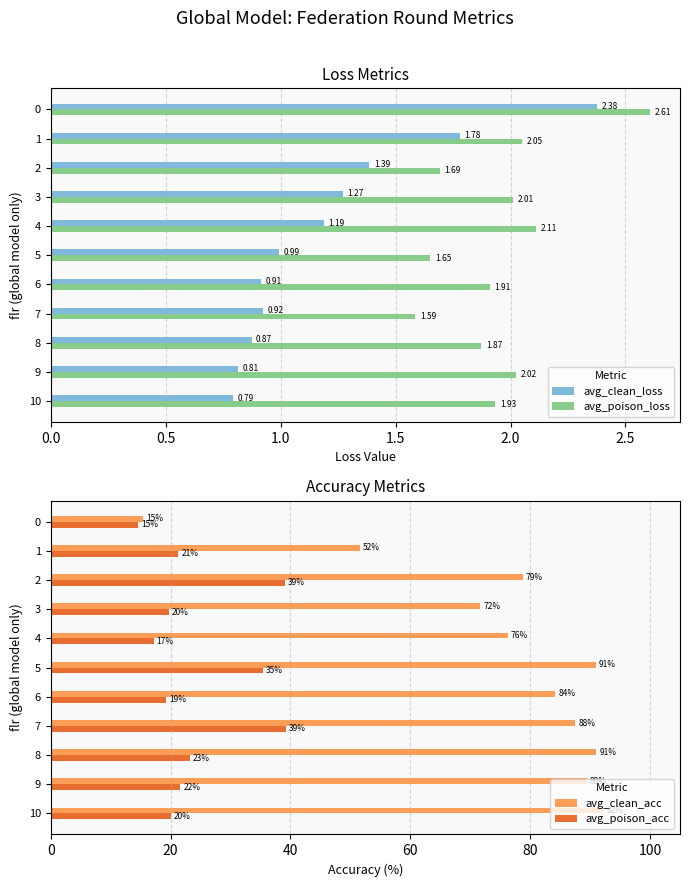

What is the difference between the second highest and minimum values in the avg_poison_loss series?

0.5